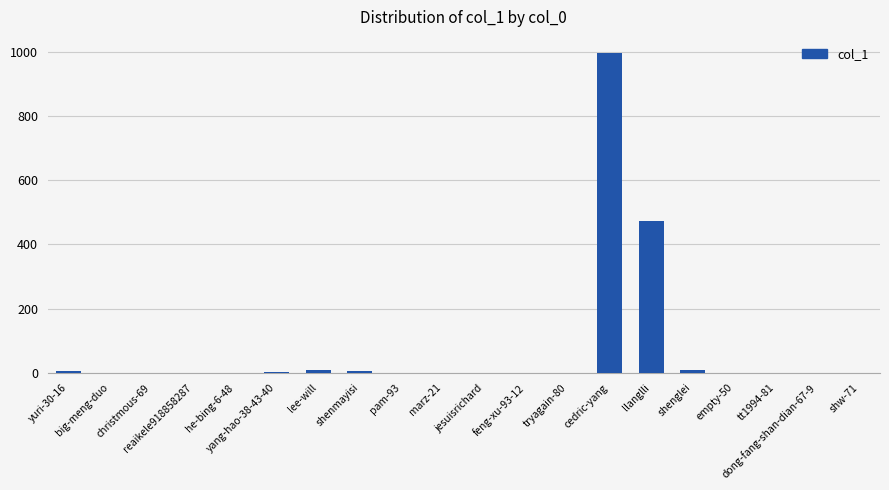

What is the maximum value shown in the chart?

996